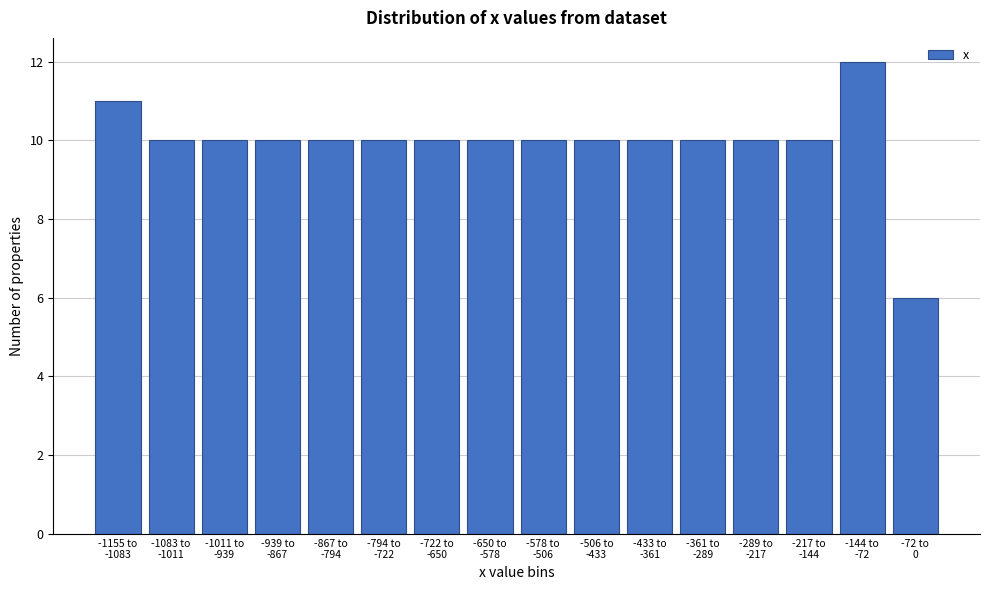

Reading left to right, extract all data points from this chart.

11	10	10	10	10	10	10	10	10	10	10	10	10	10	12	6